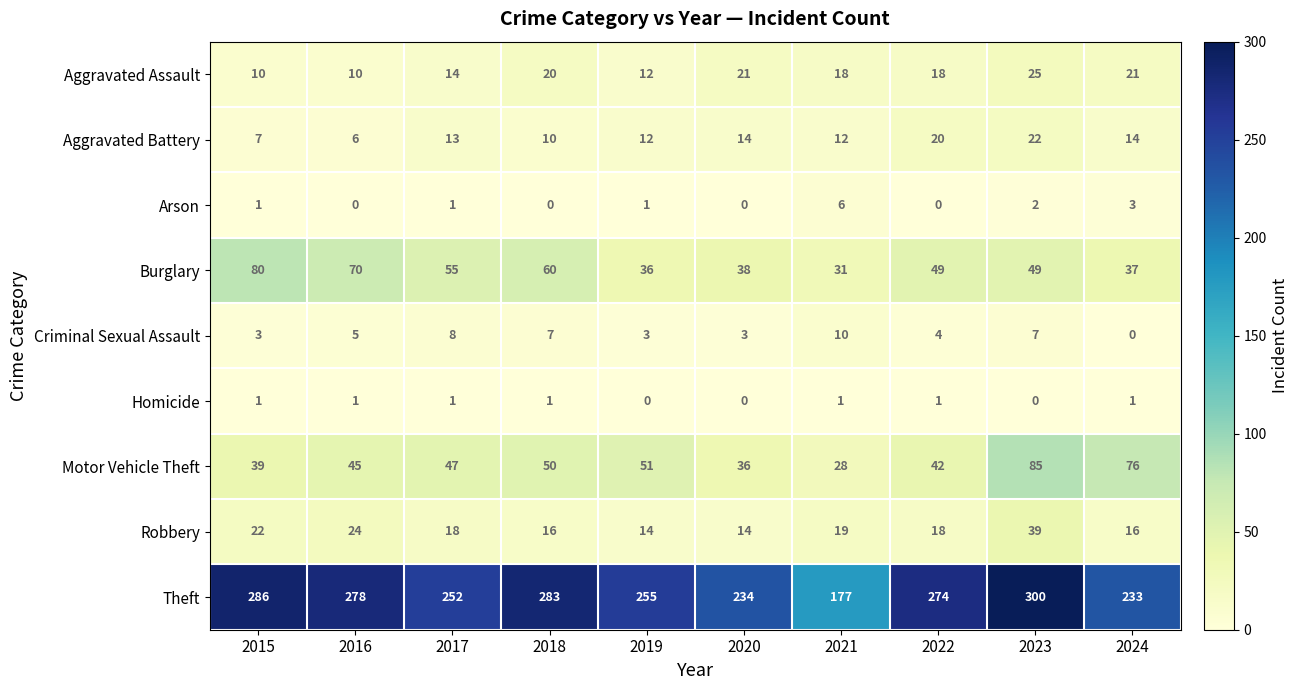

What is the greatest value displayed?

300